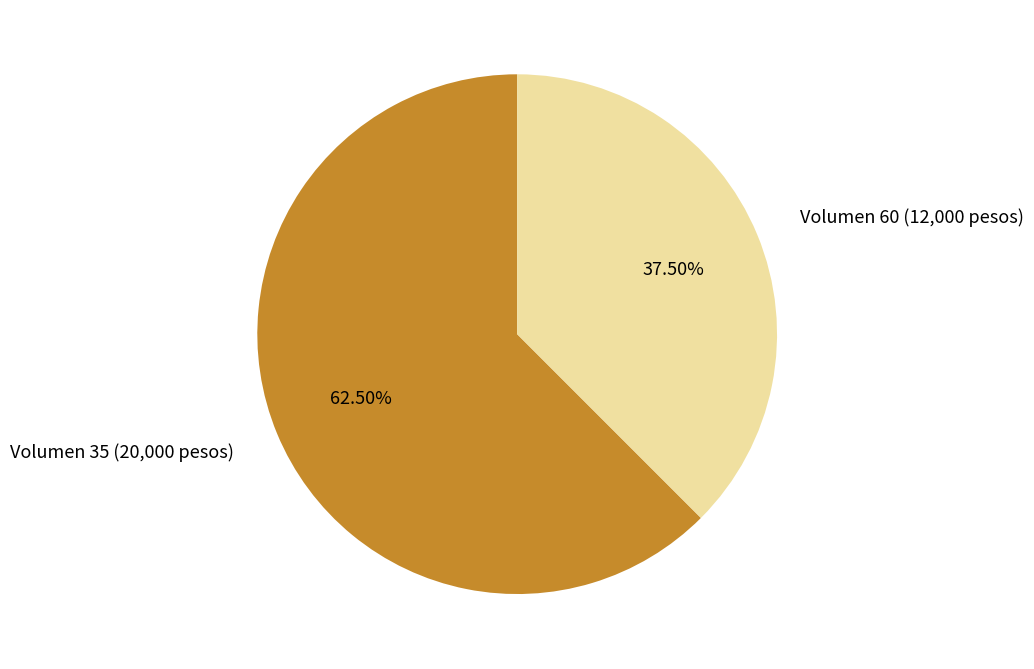

Which has a higher value, Volumen 60 (12,000 pesos) or Volumen 35 (20,000 pesos)?

Volumen 35 (20,000 pesos)